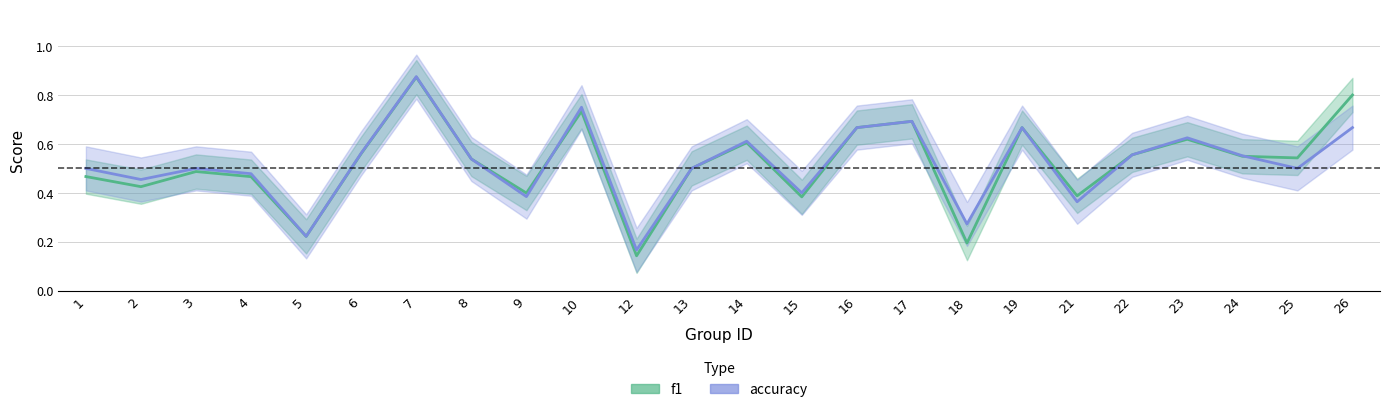

What is the difference between the maximum and second lowest values in the f1 series?

0.7